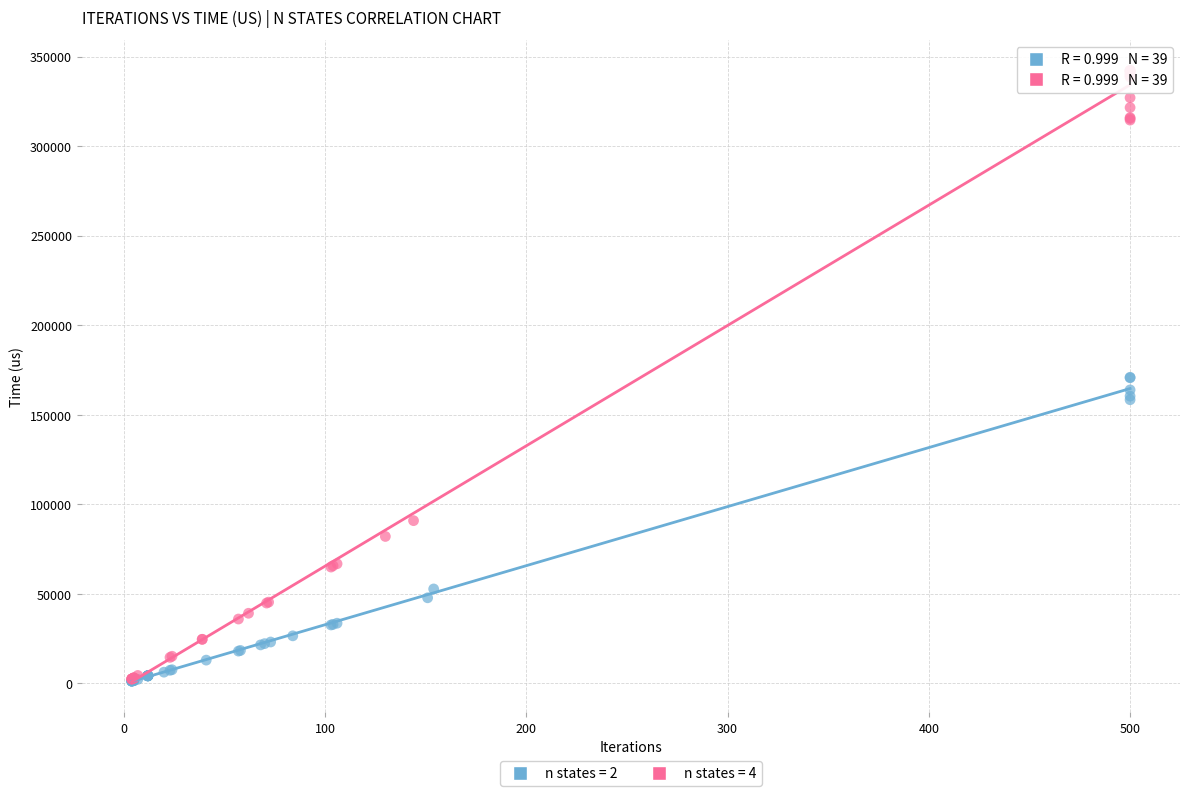

Which series reaches the maximum Y coordinate?

n states = 4